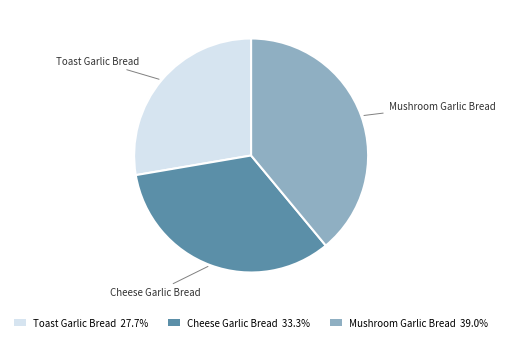

Is there a majority slice in this chart?

No